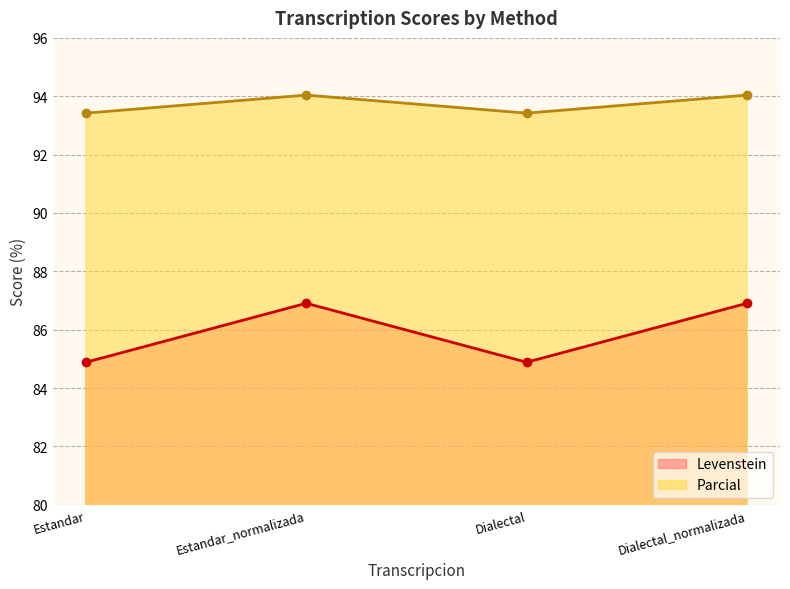

Where is the first local maximum for Parcial?

Estandar_normalizada